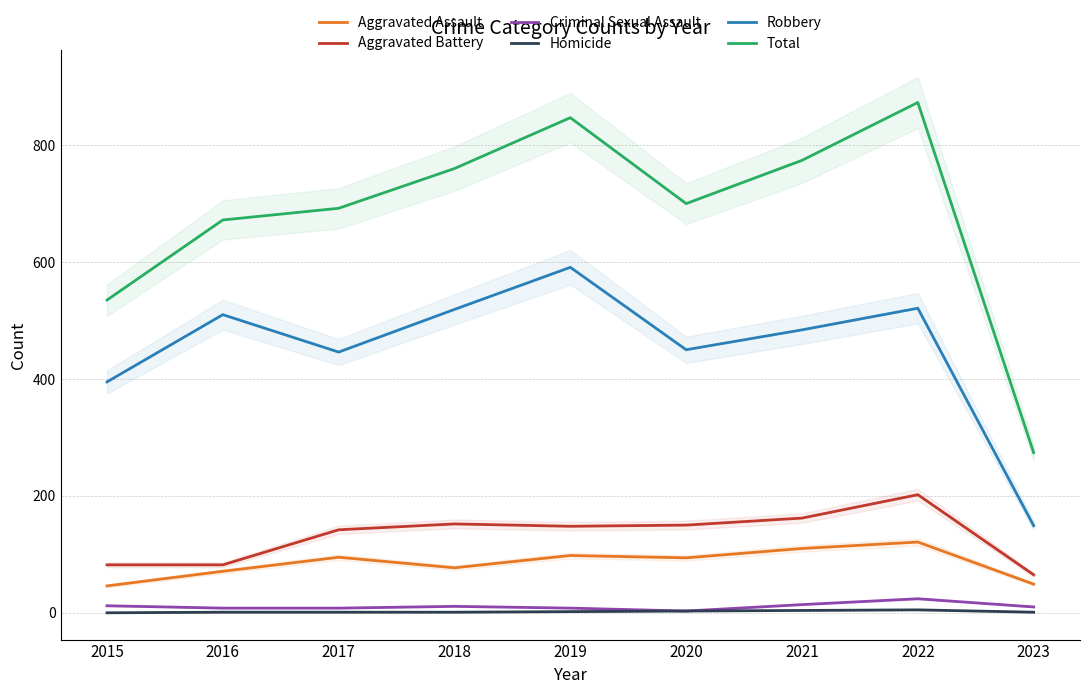

How many interior local valleys does the Total series have?

1